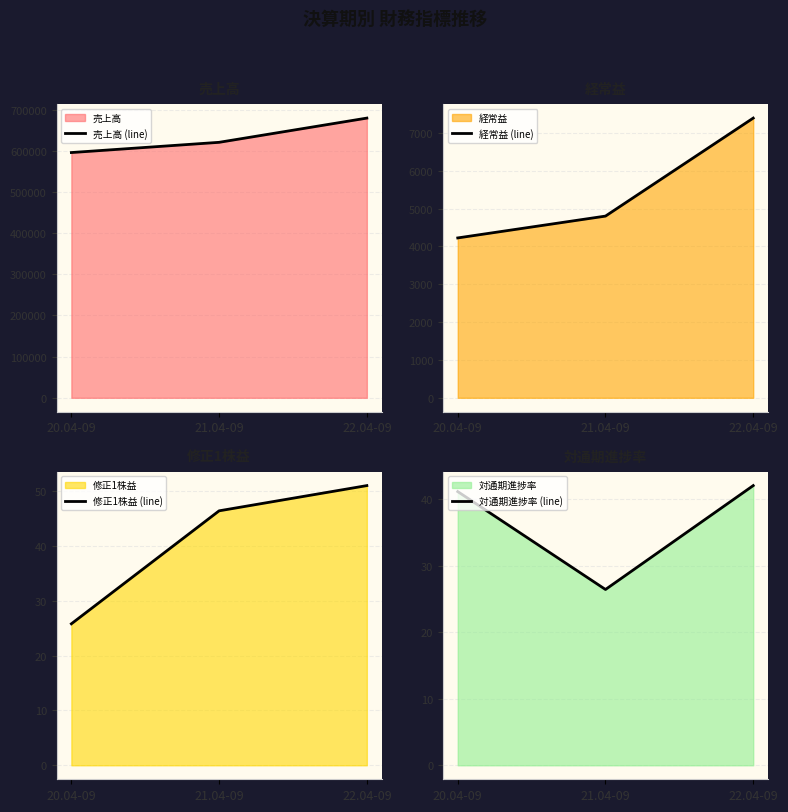

Between 20.04-09 and 21.04-09, which series saw the biggest shift?

売上高 (line)